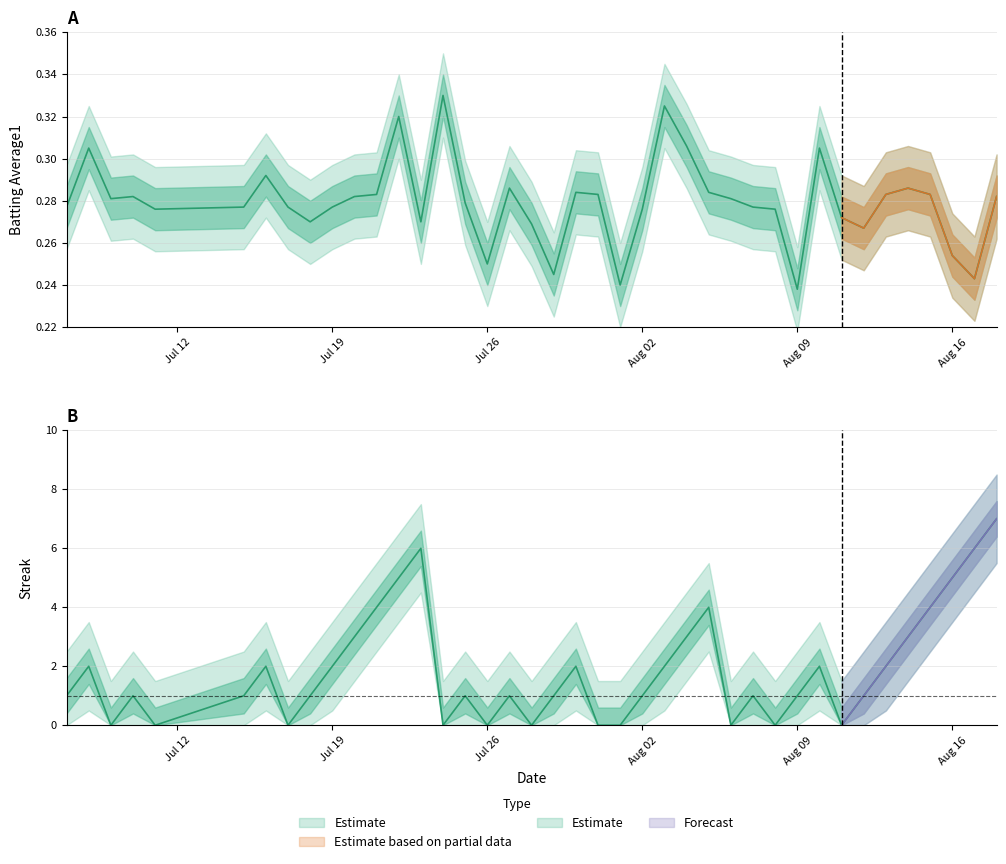

Reading left to right, extract all data points from this chart.

Batting Average1: 0.3	0.3	0.3	0.3	0.3	0.3	0.3	0.3	0.3	0.3	0.3	0.3	0.3	0.3	0.3	0.3	0.2	0.3	0.3	0.2	0.3	0.3	0.2	0.3	0.3	0.3	0.3	0.3	0.3	0.3	0.2	0.3	0.3	0.3	0.3	0.3	0.3	0.3	0.2	0.3
Streak: 1.0	2.0	0.0	1.0	0.0	1.0	2.0	0.0	1.0	2.0	3.0	4.0	5.0	6.0	0.0	1.0	0.0	1.0	0.0	1.0	2.0	0.0	0.0	1.0	2.0	3.0	4.0	0.0	1.0	0.0	1.0	2.0	0.0	1.0	2.0	3.0	4.0	5.0	6.0	7.0